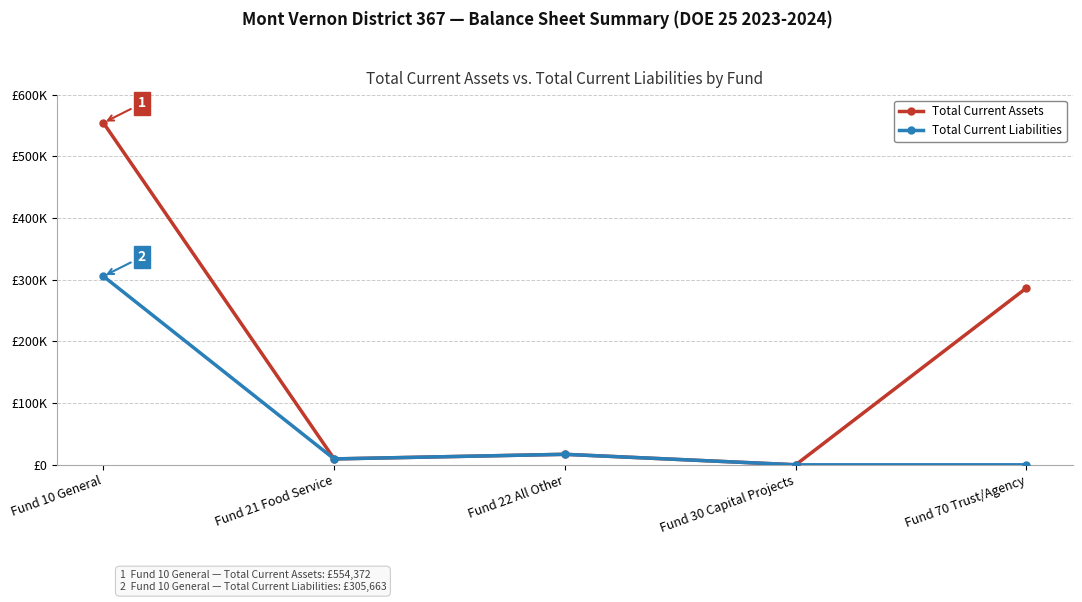

What are all the series names shown in the legend?

Total Current Assets, Total Current Liabilities